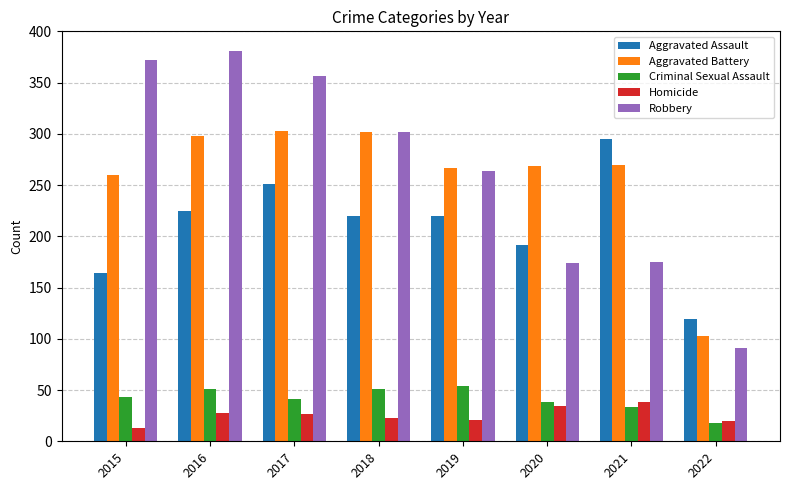

What is the spread (max minus min) of values at 2021?

262